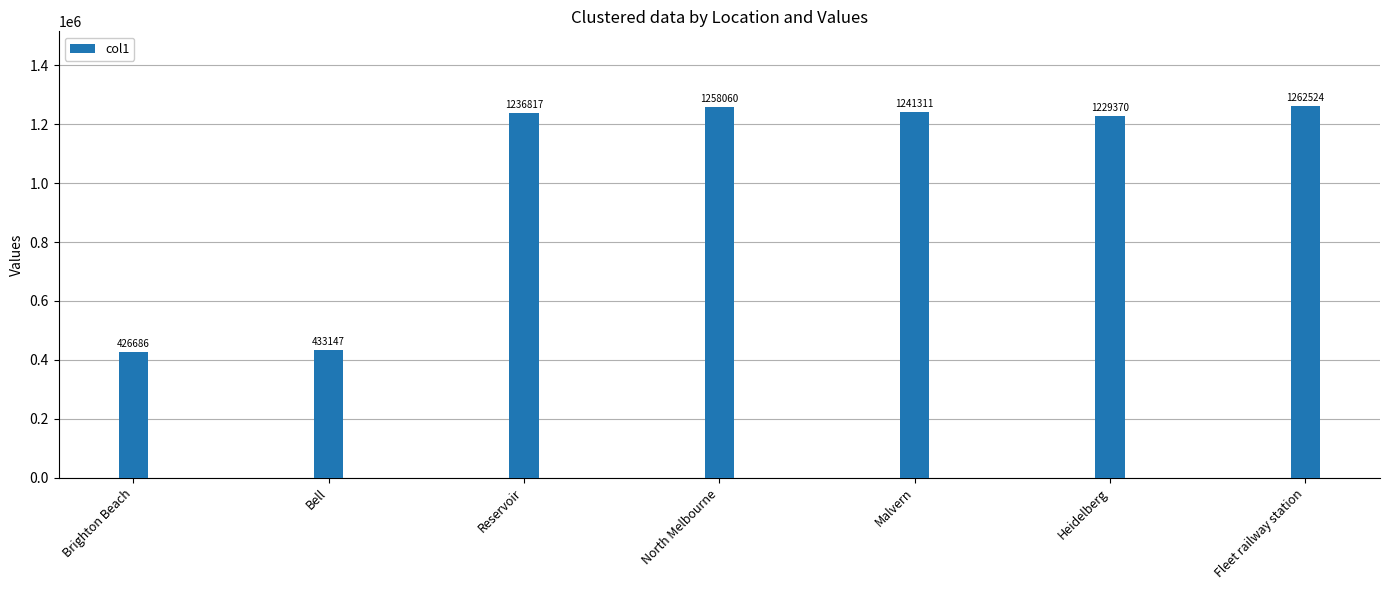

Are the bars horizontal?

No